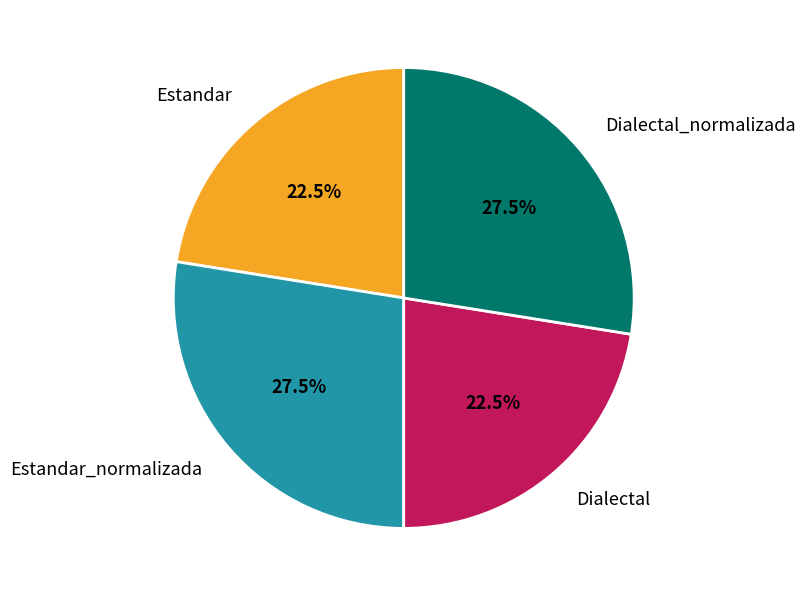

Is there any slice that represents more than half of the pie?

No